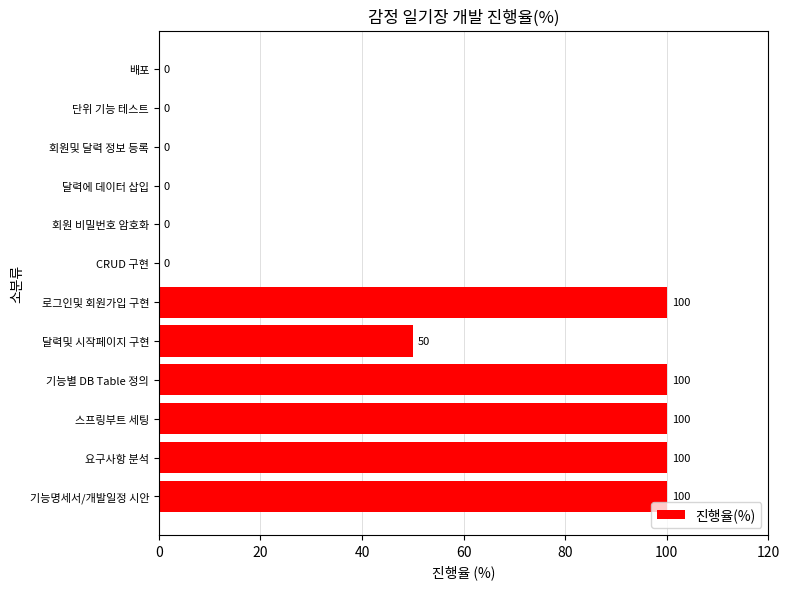

Count the values in the range 0 to 100.

12